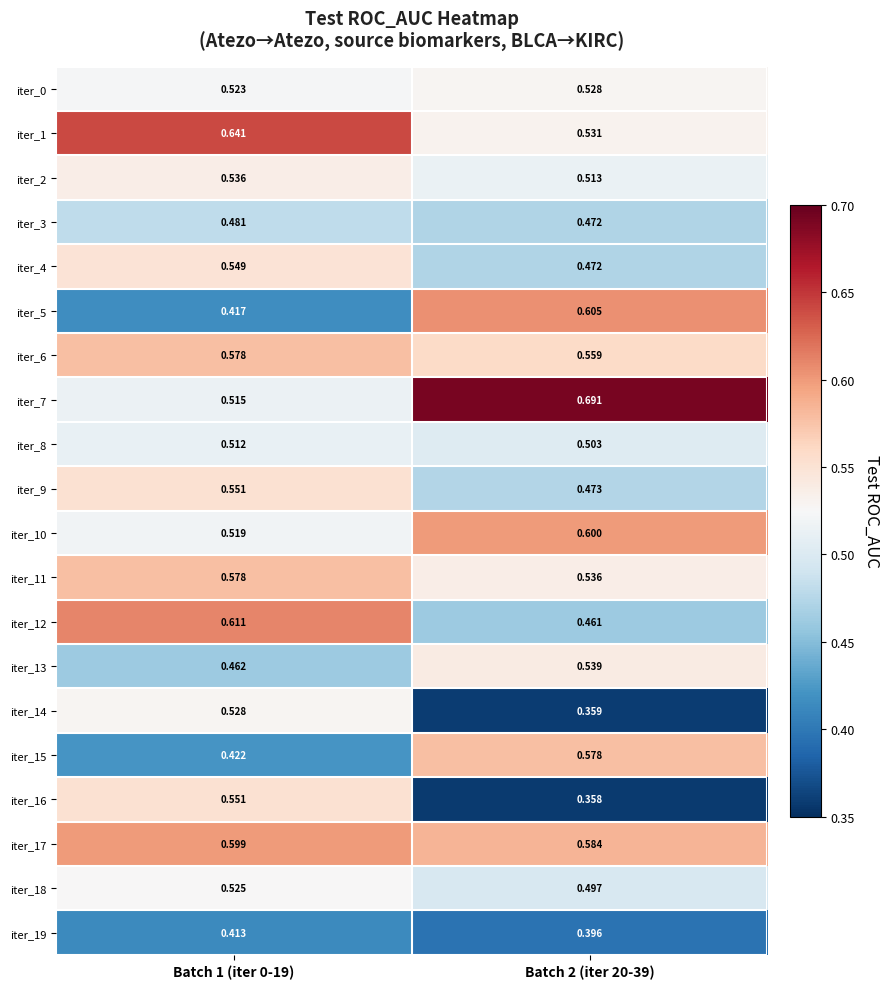

Is the value of iter_9 at Batch 2 (iter 20-39) greater than the value of iter_15 at Batch 2 (iter 20-39)?

No